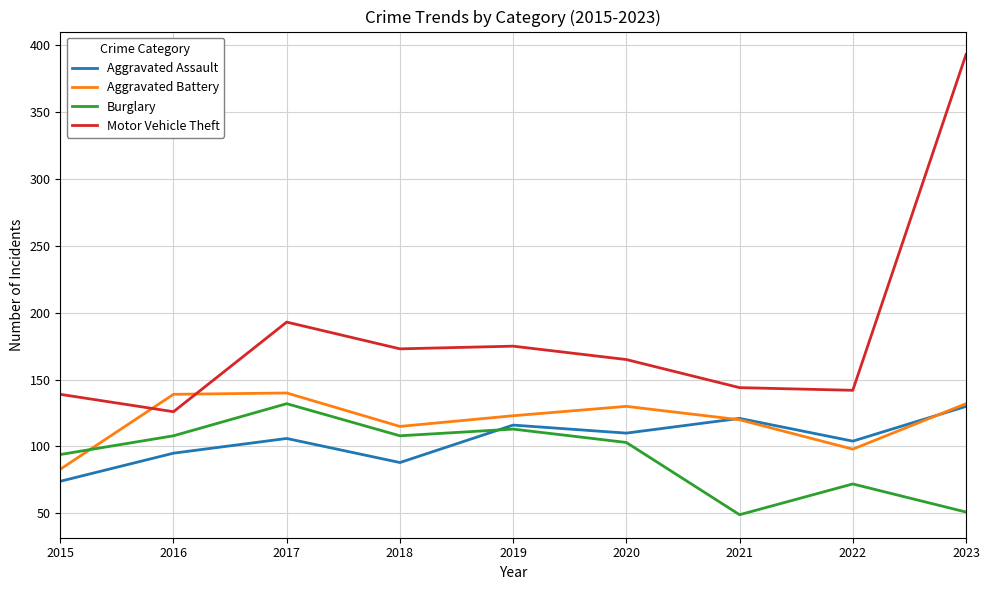

True or false: Motor Vehicle Theft and Aggravated Assault intersect in this chart.

False